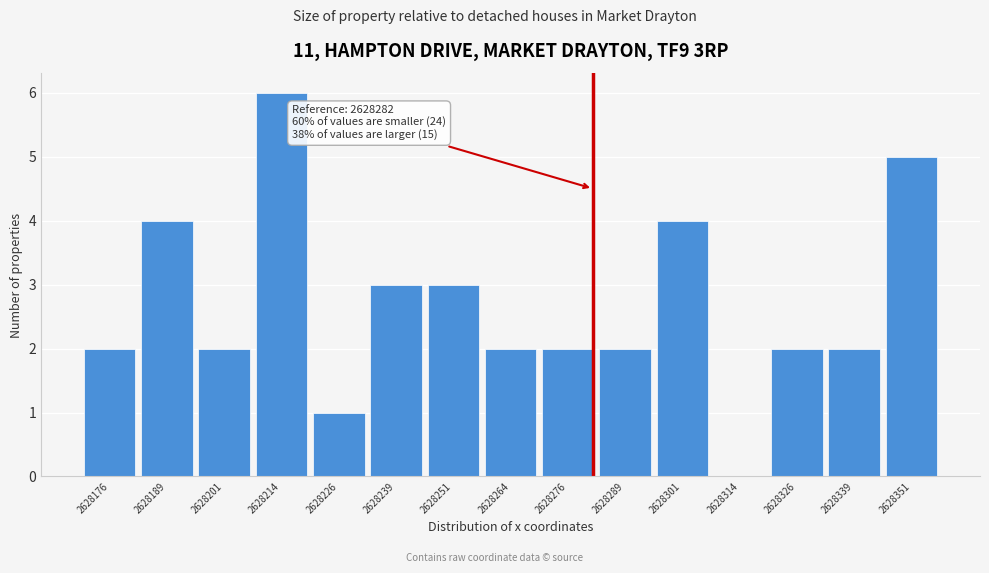

Which range on the x-axis has the tallest bar?

2628208 to 2628222